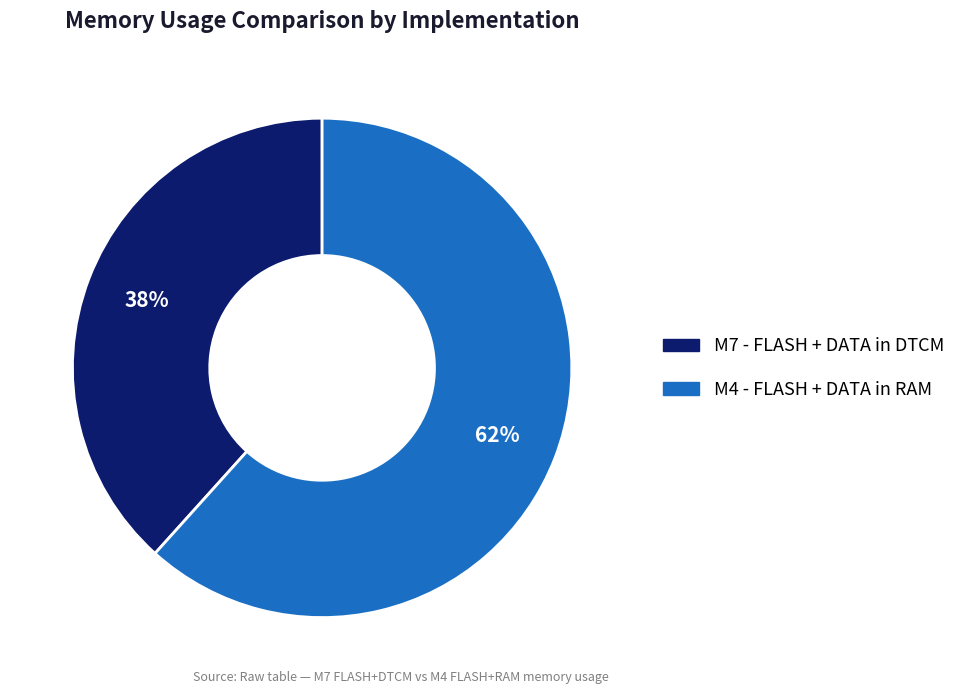

Rank the categories by value from highest to lowest.

M4 - FLASH + DATA in RAM, M7 - FLASH + DATA in DTCM